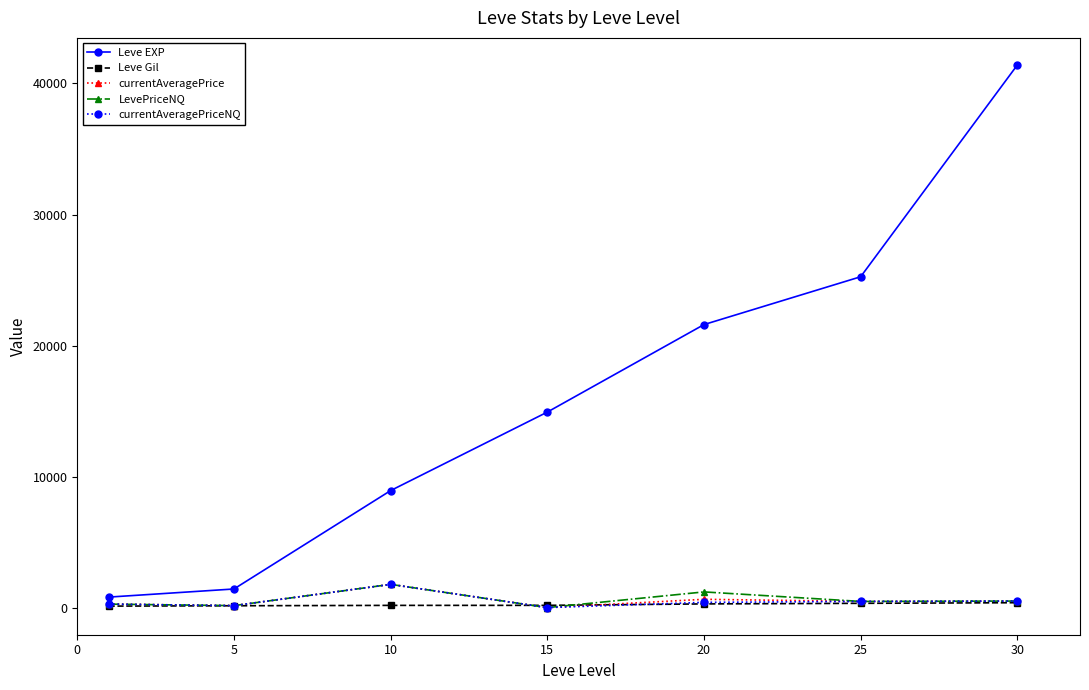

What is the value of the Leve EXP point at the 3rd from the left?

8930.0